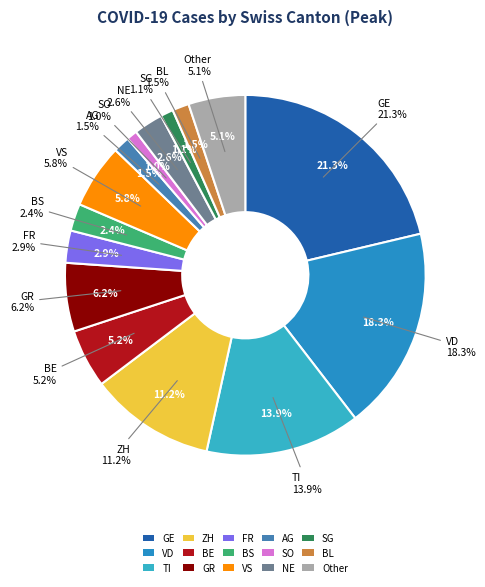

How many segments does this pie chart have?

15